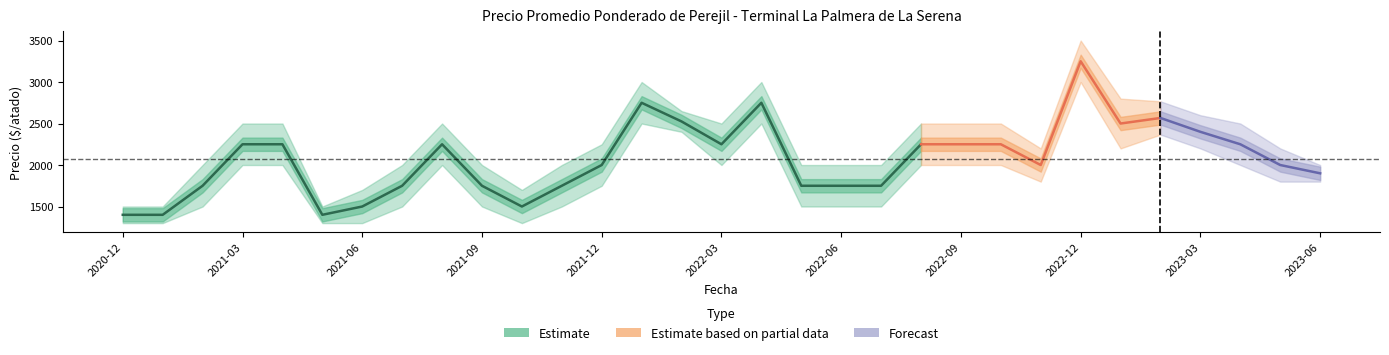

What is the approximate value of Precio minimo at 2023-02?

2367